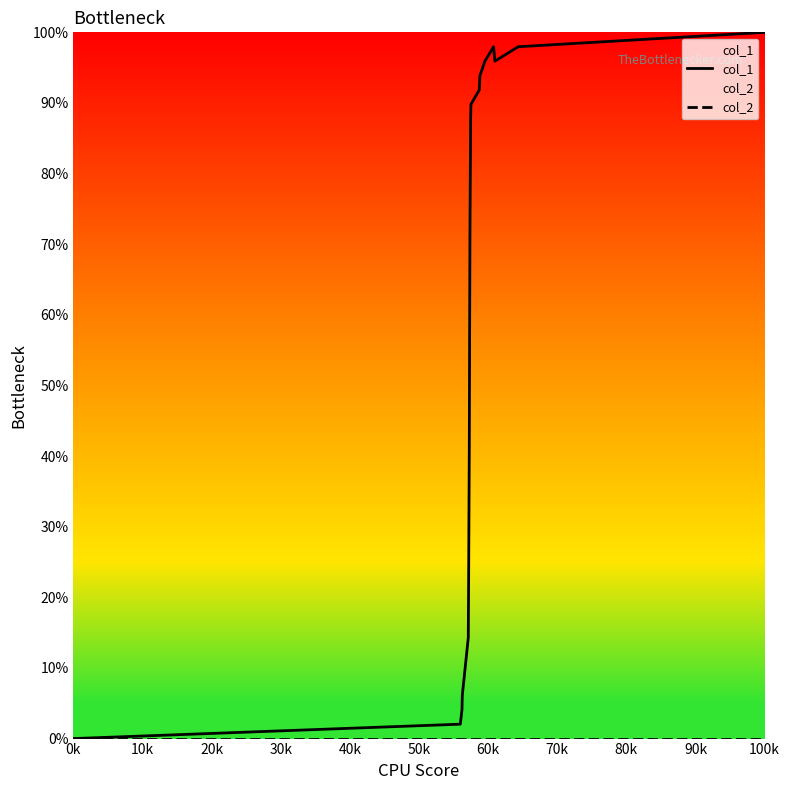

Where is col_2 nearest to the value 0?

0k